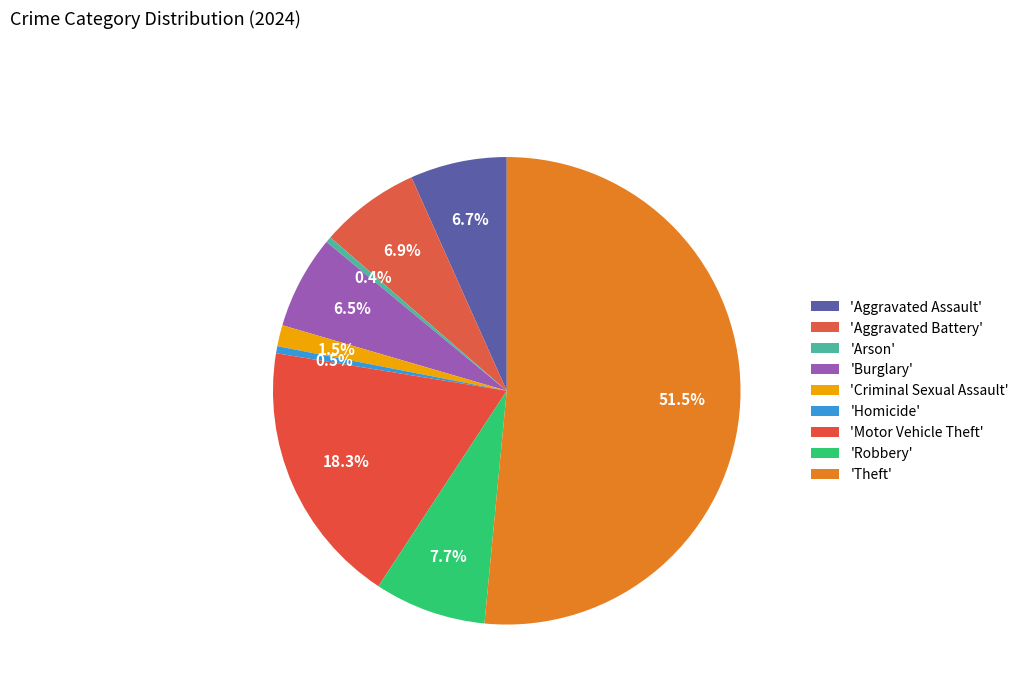

How many segments does this pie chart have?

9